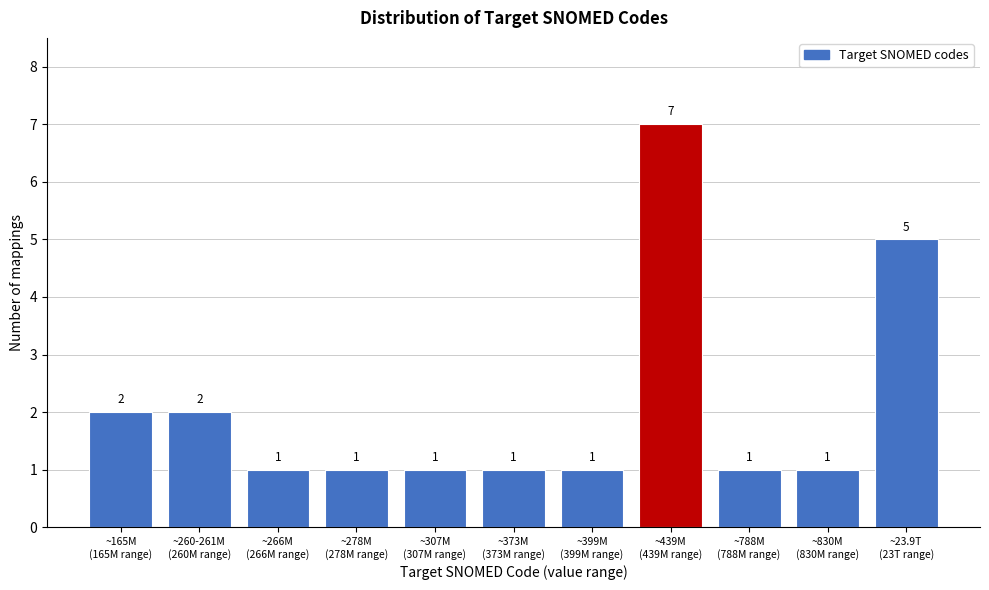

Reading left to right, extract all data points from this chart.

2	2	1	1	1	1	1	7	1	1	5